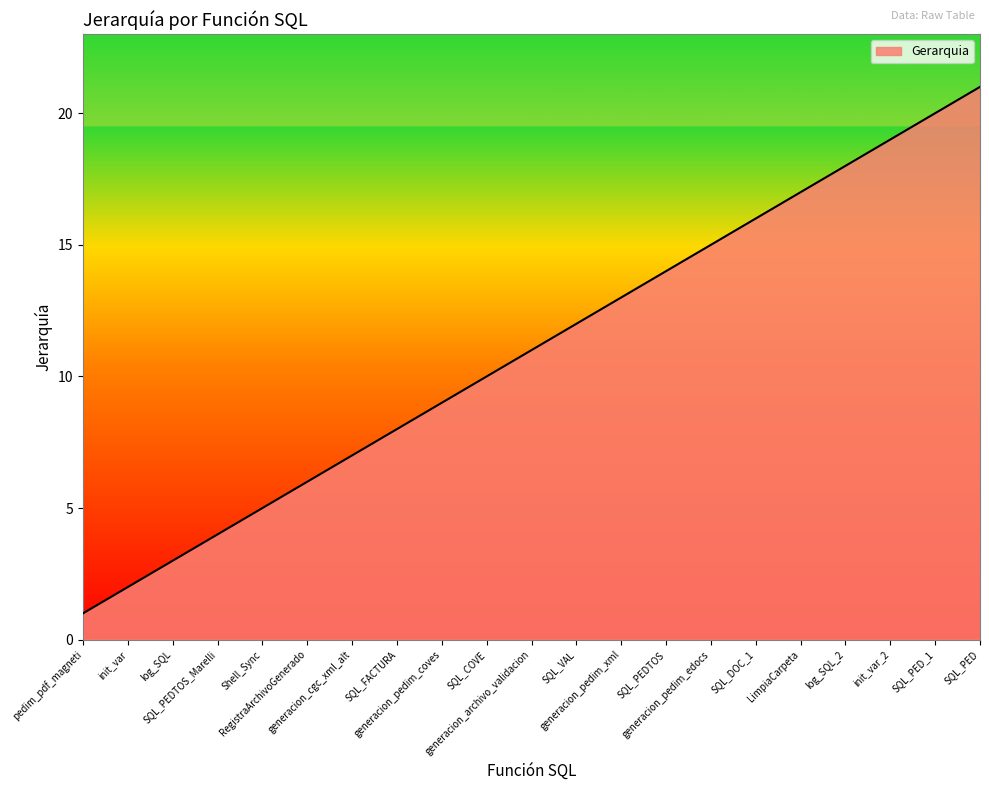

Rank the categories by value from lowest to highest.

pedim_pdf_magneti, init_var, log_SQL, SQL_PEDTOS_Marelli, Shell_Sync, RegistraArchivoGenerado, generacion_cgc_xml_alt, SQL_FACTURA, generacion_pedim_coves, SQL_COVE, generacion_archivo_validacion, SQL_VAL, generacion_pedim_xml, SQL_PEDTOS, generacion_pedim_edocs, SQL_DOC_1, LimpiaCarpeta, log_SQL_2, init_var_2, SQL_PED_1, SQL_PED